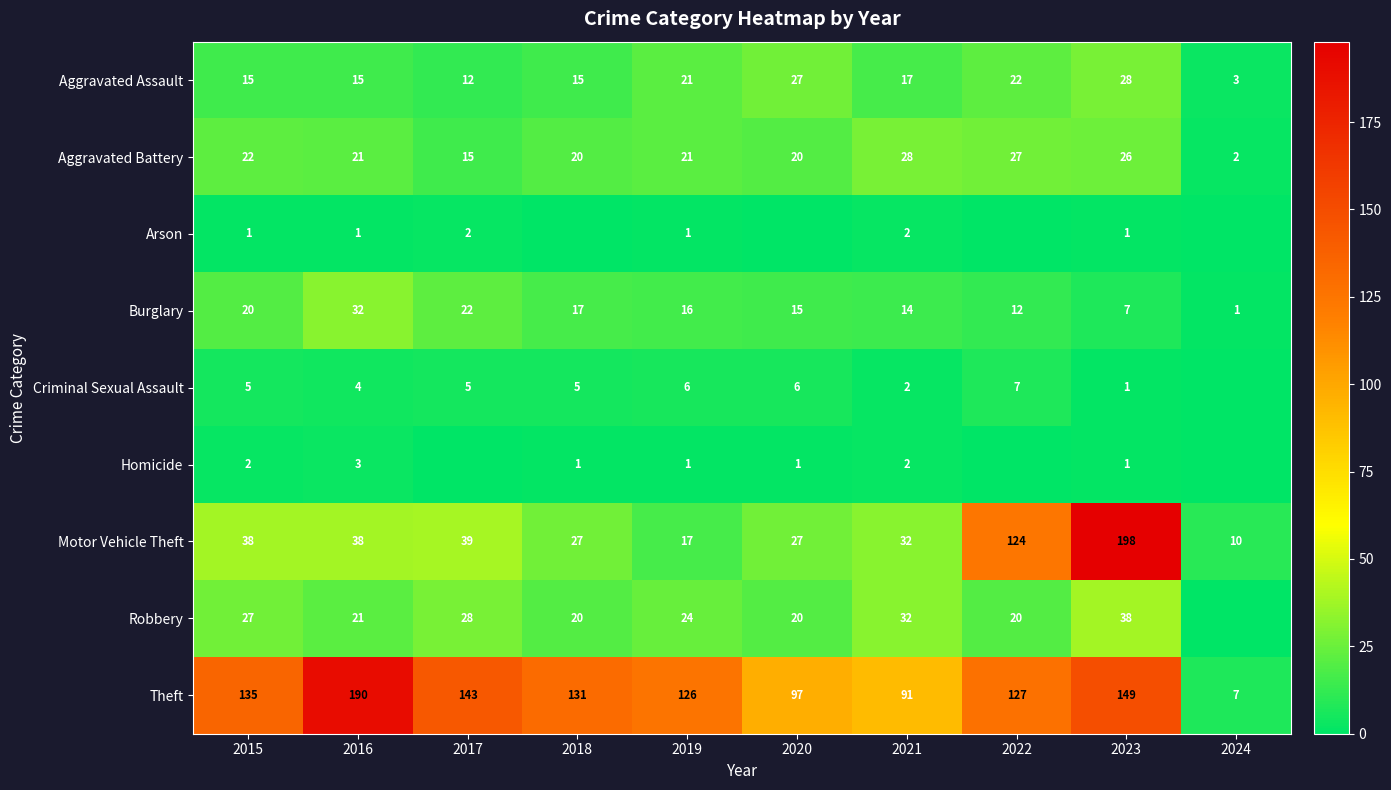

What is the difference between the maximum and minimum values in the Homicide series?

3